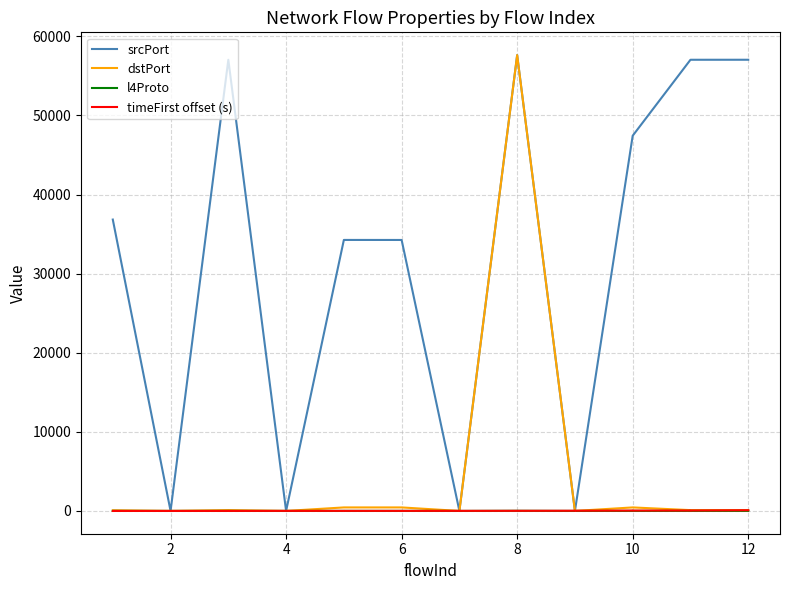

What is the difference between the maximum and minimum values in the l4Proto series?

17.0